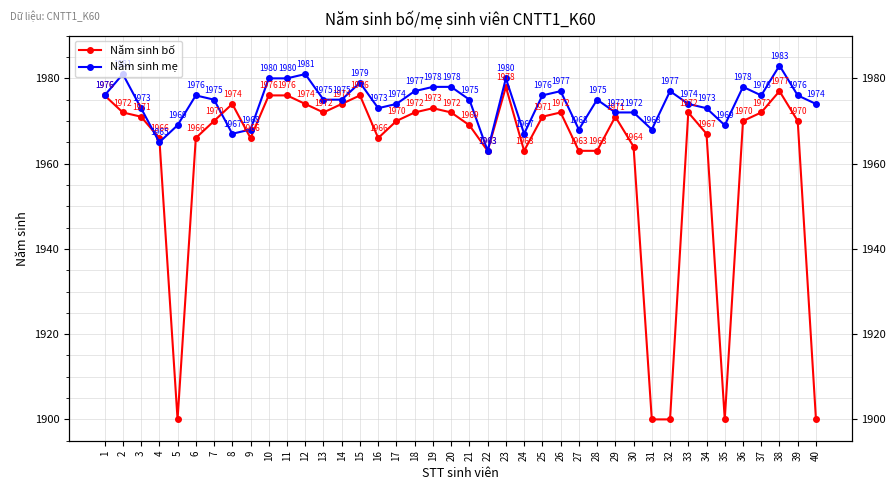

Where do Năm sinh bố and Năm sinh mẹ first cross each other?

3 and 4